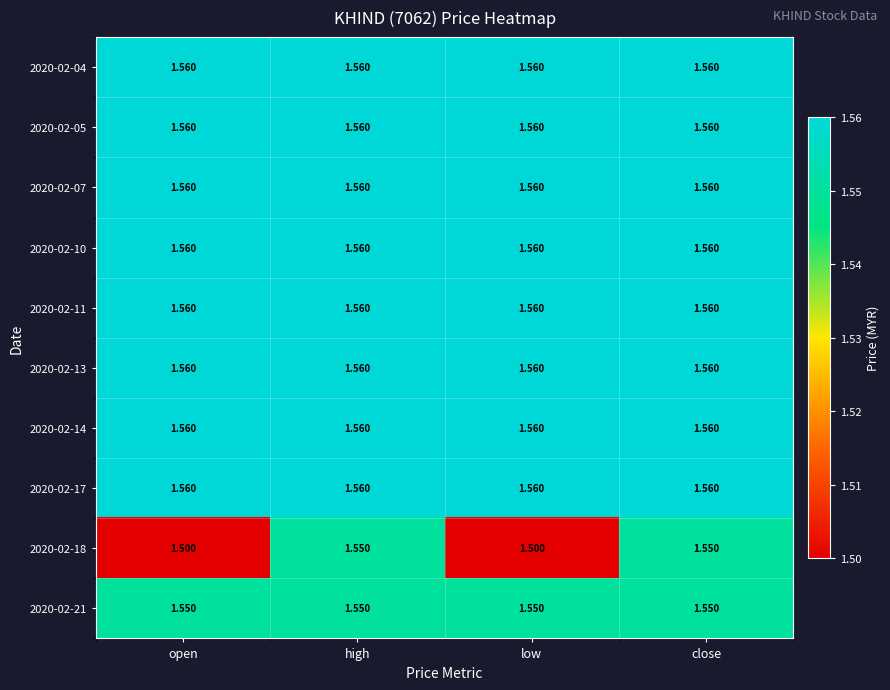

Reading left to right, extract all data points from this chart.

2020-02-04: open=1.6	high=1.6	low=1.6	close=1.6
2020-02-05: open=1.6	high=1.6	low=1.6	close=1.6
2020-02-07: open=1.6	high=1.6	low=1.6	close=1.6
2020-02-10: open=1.6	high=1.6	low=1.6	close=1.6
2020-02-11: open=1.6	high=1.6	low=1.6	close=1.6
2020-02-13: open=1.6	high=1.6	low=1.6	close=1.6
2020-02-14: open=1.6	high=1.6	low=1.6	close=1.6
2020-02-17: open=1.6	high=1.6	low=1.6	close=1.6
2020-02-18: open=1.5	high=1.6	low=1.5	close=1.6
2020-02-21: open=1.6	high=1.6	low=1.6	close=1.6